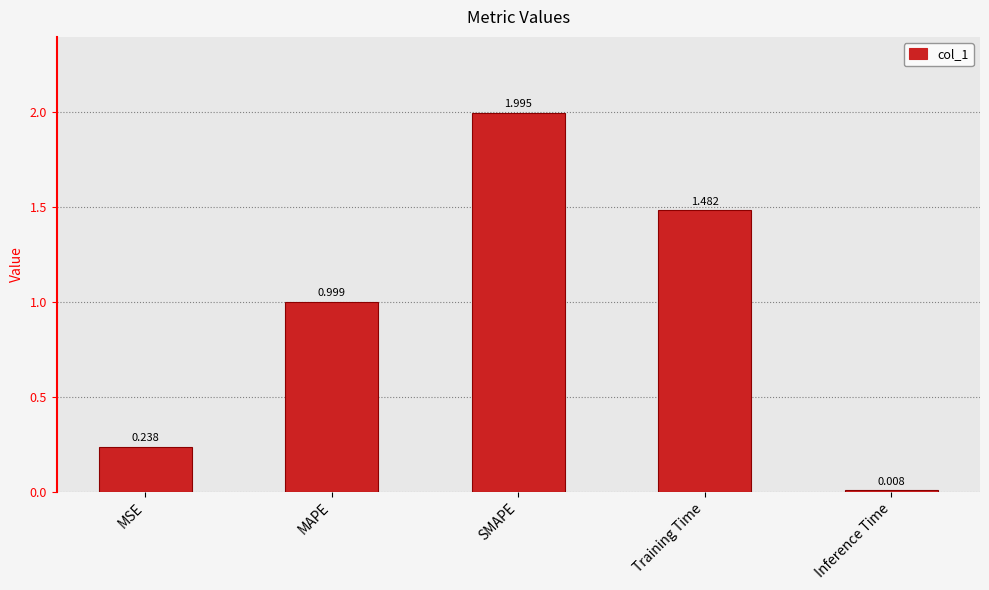

How many series are shown in this chart?

1